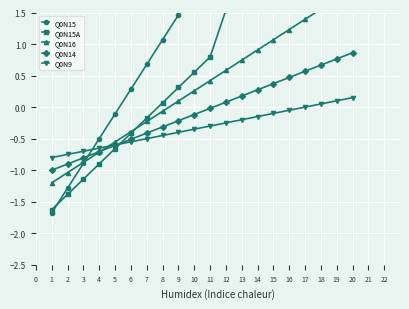

Count the number of categories in the chart.

20